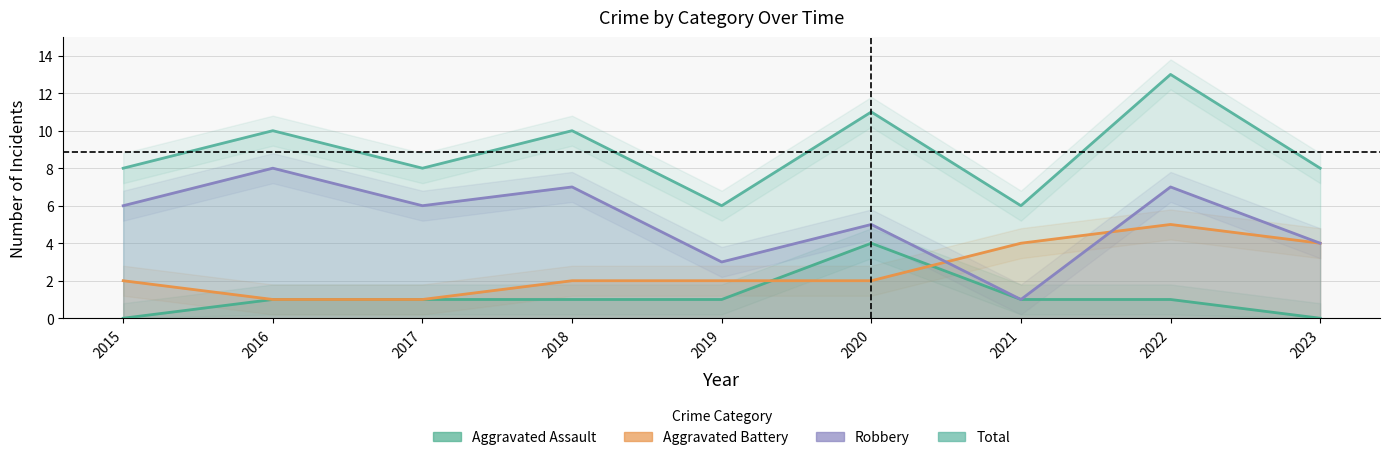

Count the Aggravated Assault values in the range 1 to 2.

6